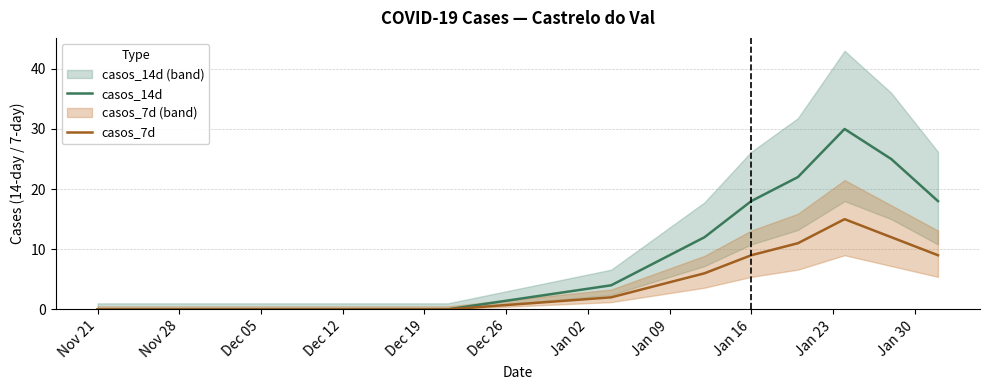

What is the maximum value for casos_14d?

30